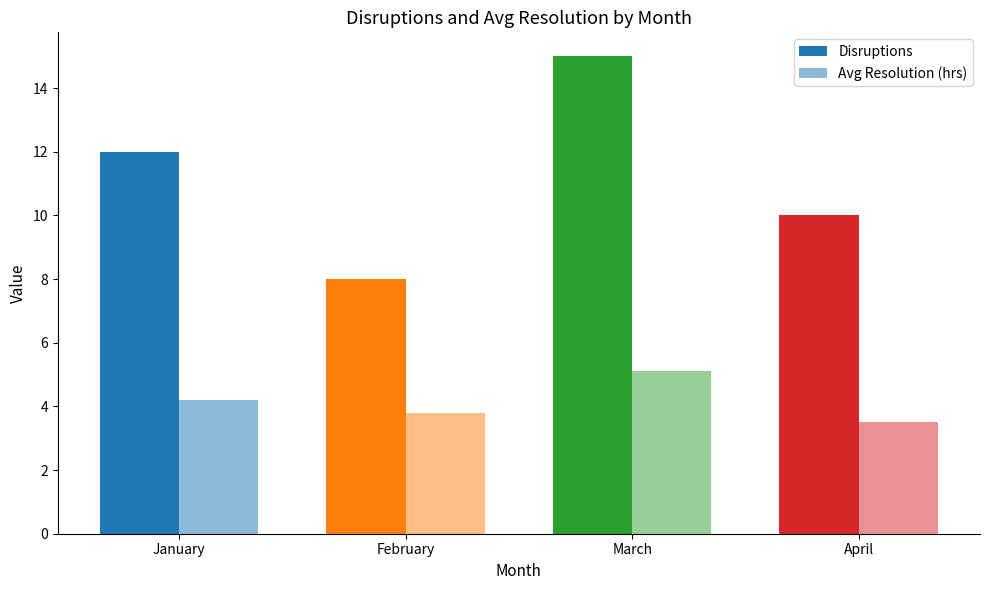

Does the chart contain any negative values?

No